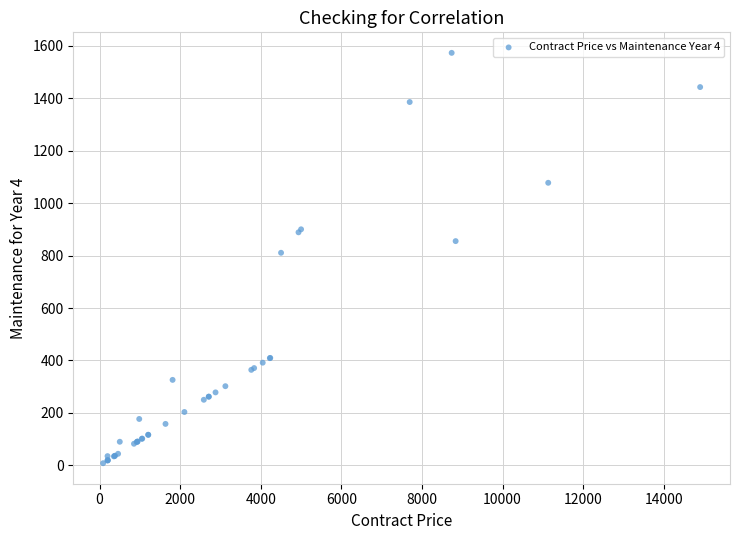

What Y value in the scatter plot is closest to 790?

810.5